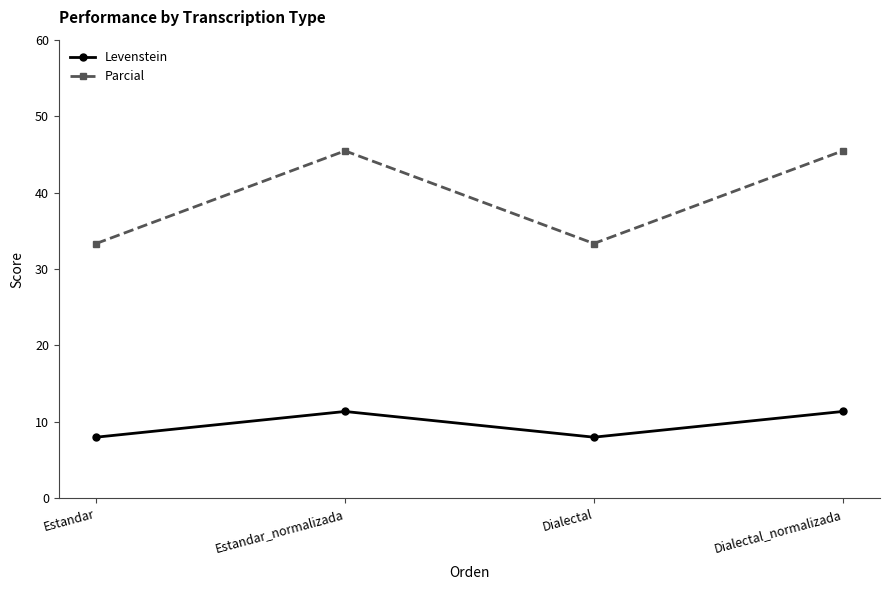

True or false: Levenstein and Parcial intersect in this chart.

False